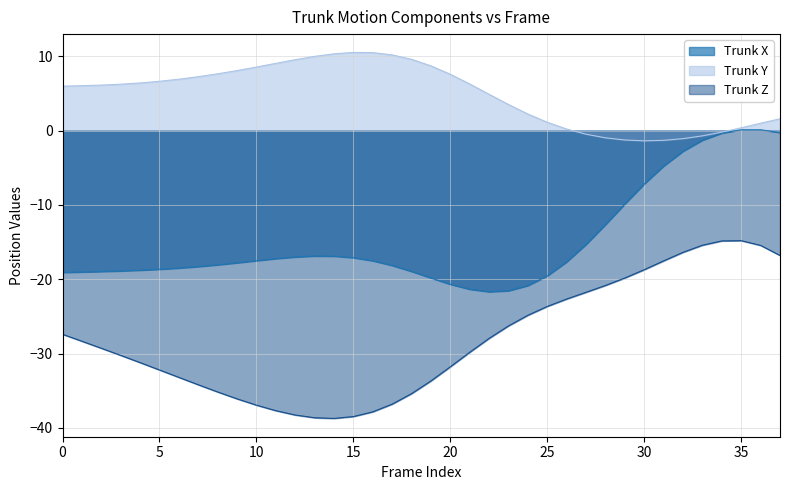

What is the value of the Trunk Y point at the 34th from the left?

-0.7